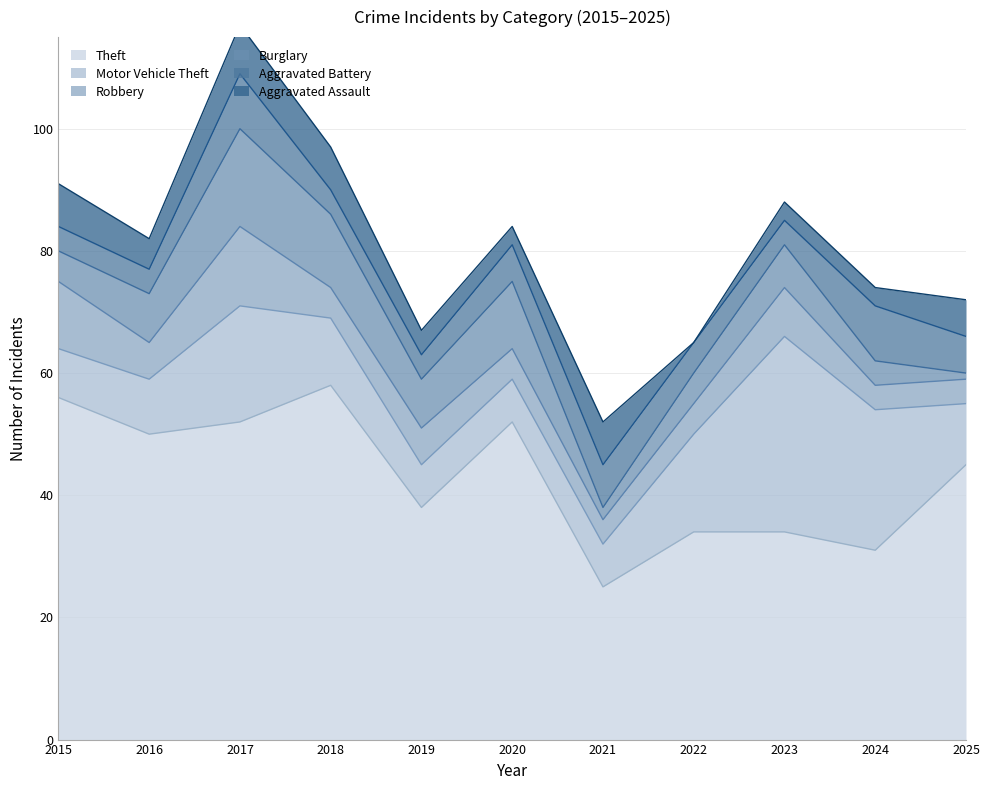

Where do Aggravated Assault and Burglary first cross each other?

2015 and 2016